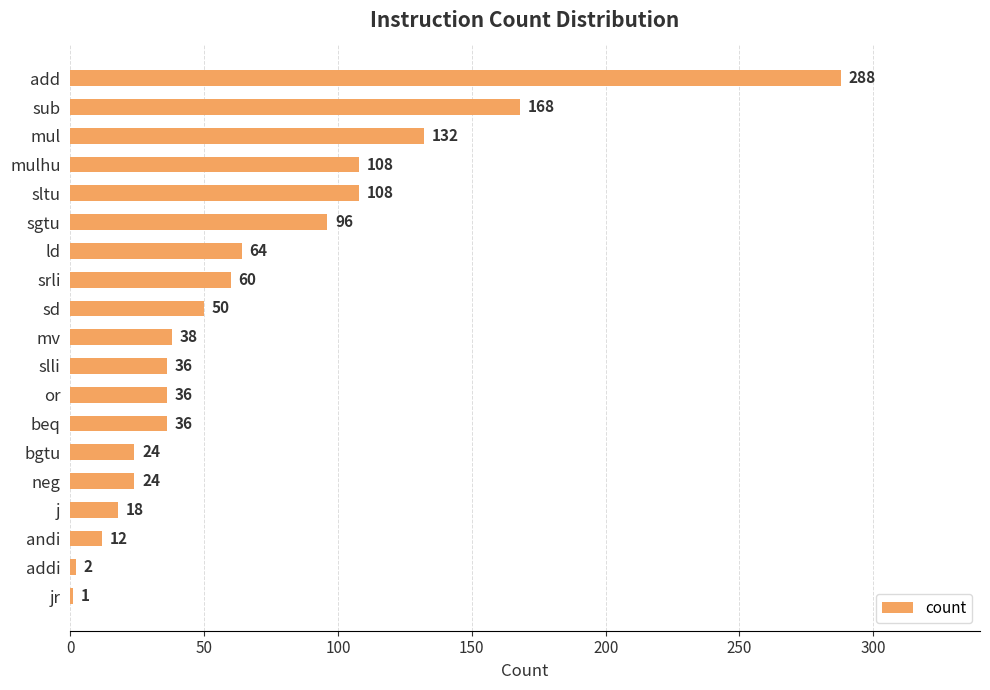

What is the change in value from mv to neg?

-14